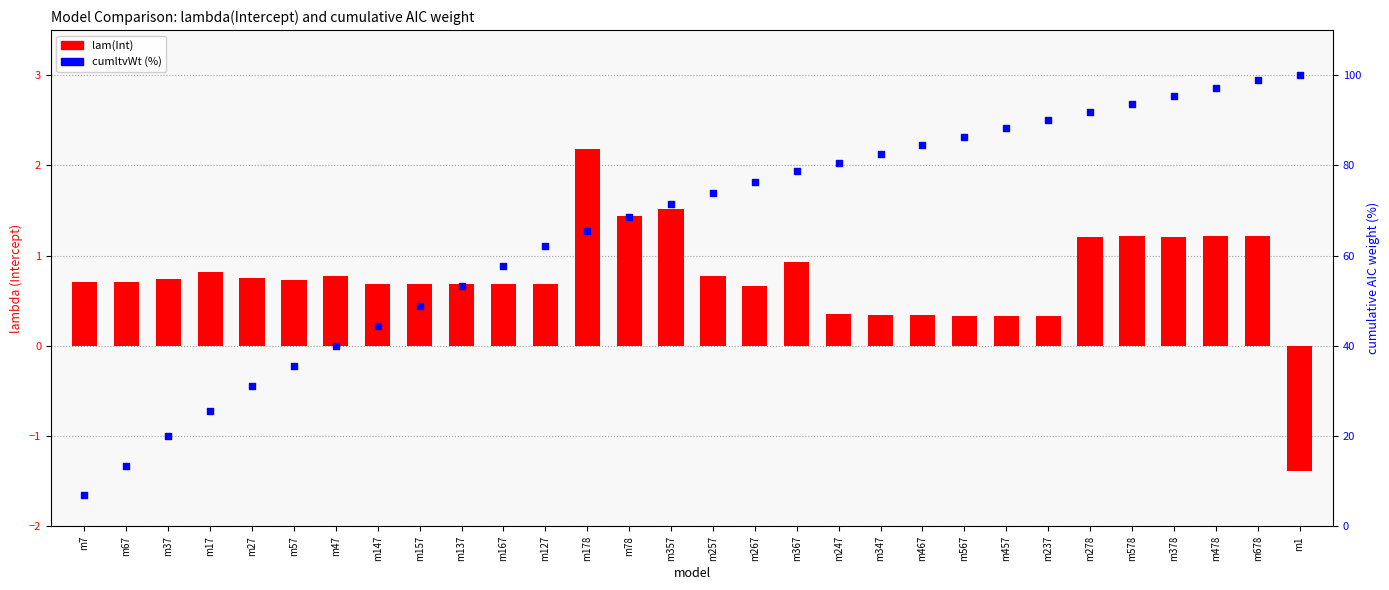

What are all the series names shown in the legend?

lam(Int), cumltvWt (%)